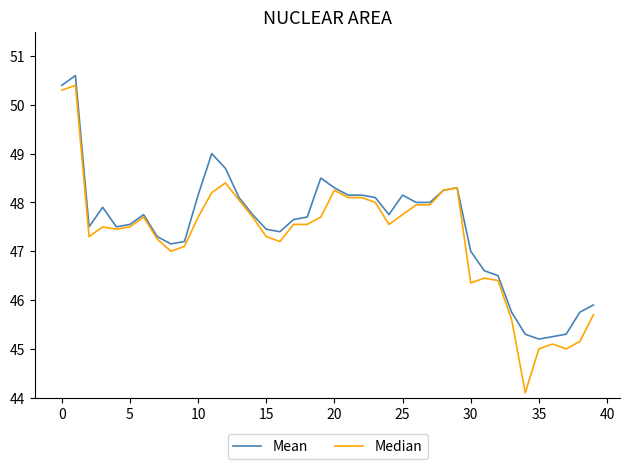

What is the maximum value shown in the chart?

50.6